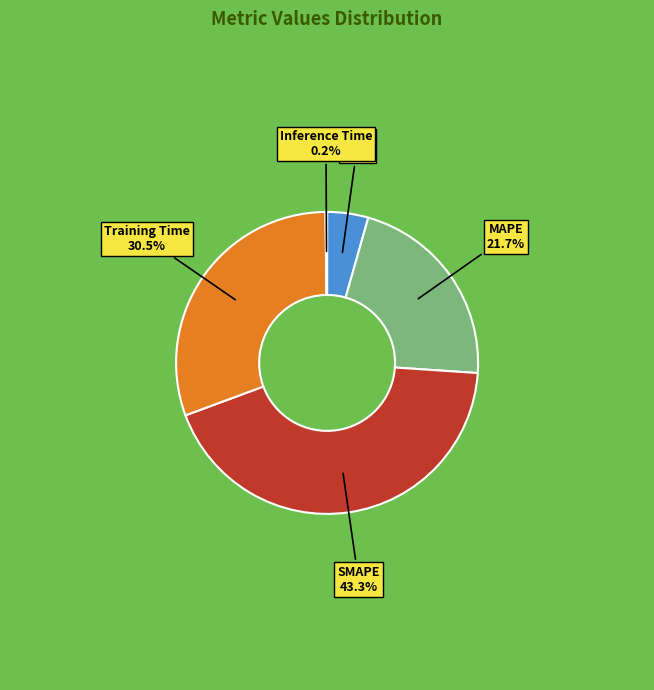

Between SMAPE and MAPE, which is larger?

SMAPE